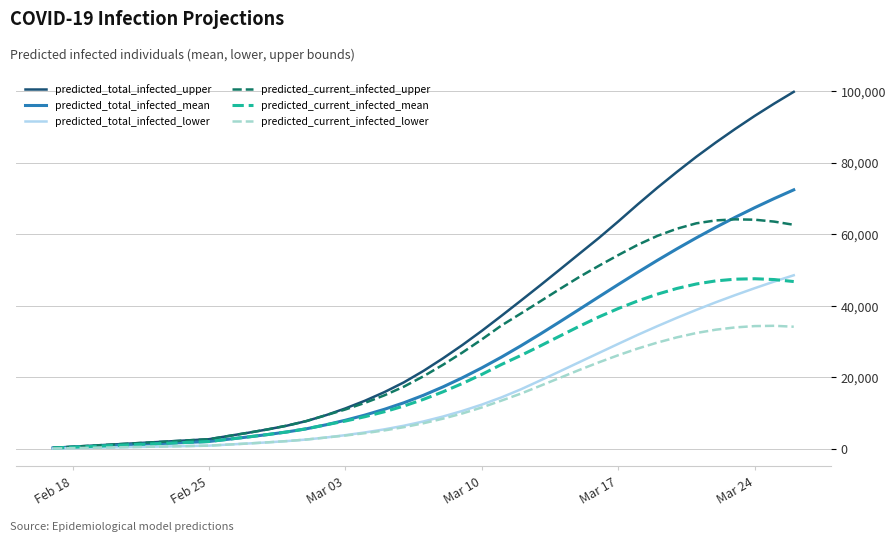

What is the highest value of the predicted_current_infected_mean series?

47532